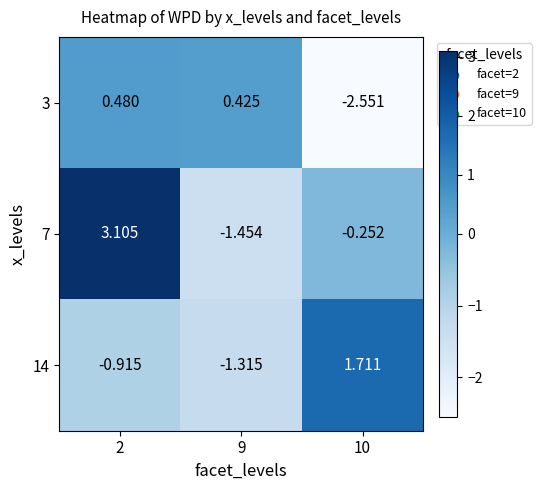

Is the value of 7 at 10 greater than the value of 3 at 2?

No